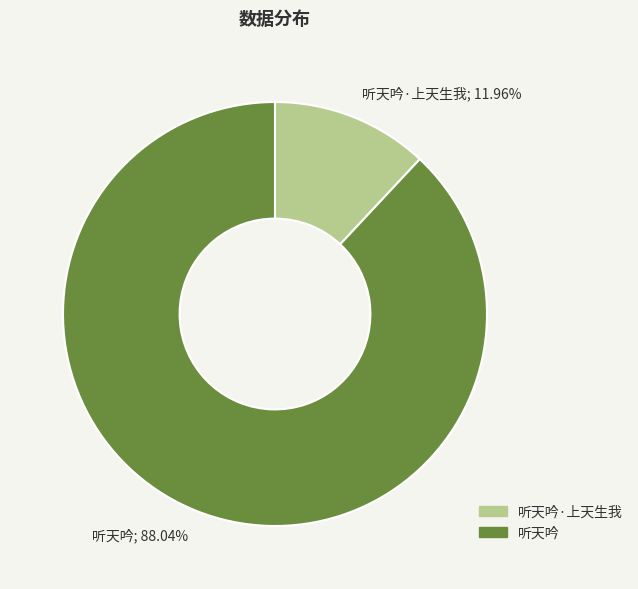

Does any single category account for the majority?

Yes